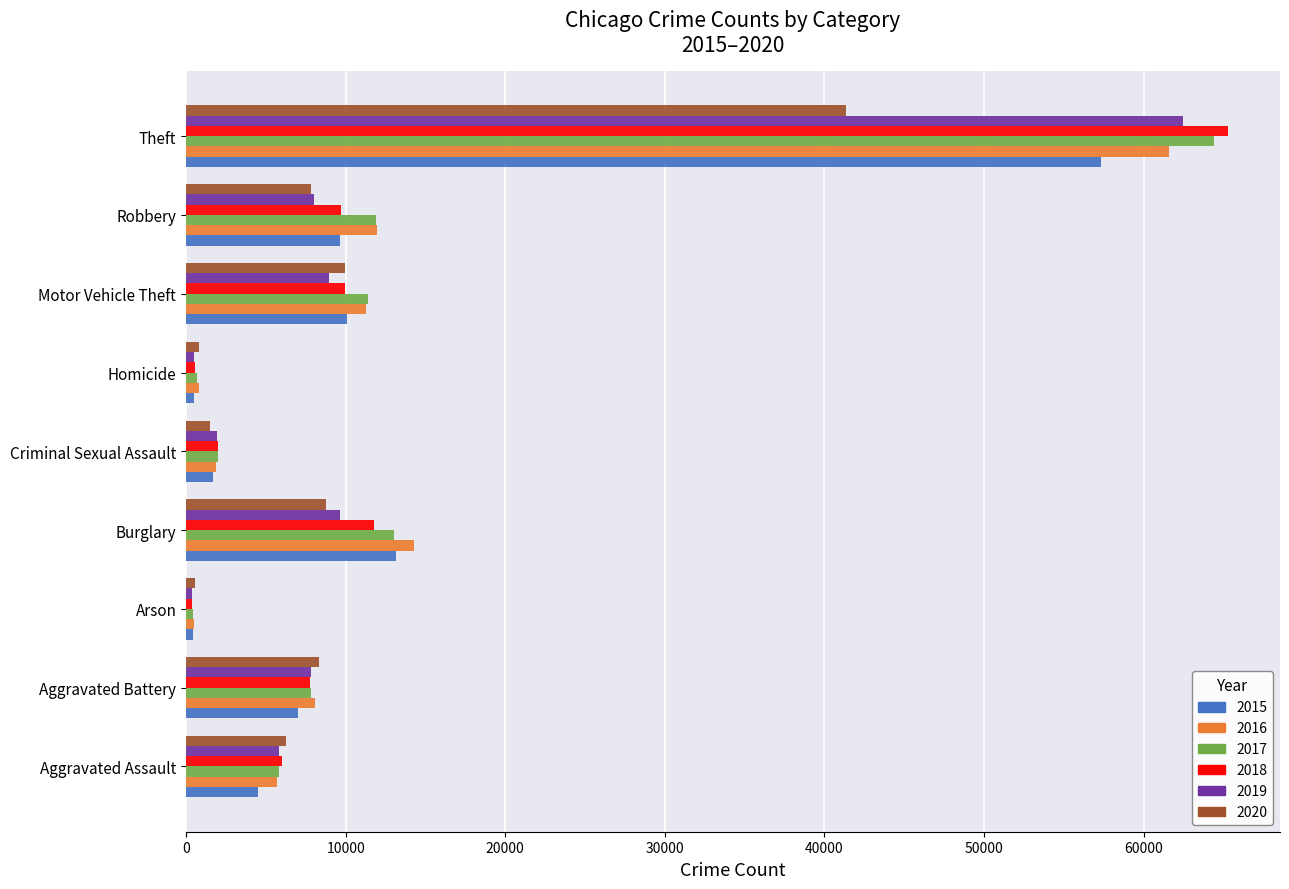

The 2016 series shows 3535 at Aggravated Battery. True or false?

False